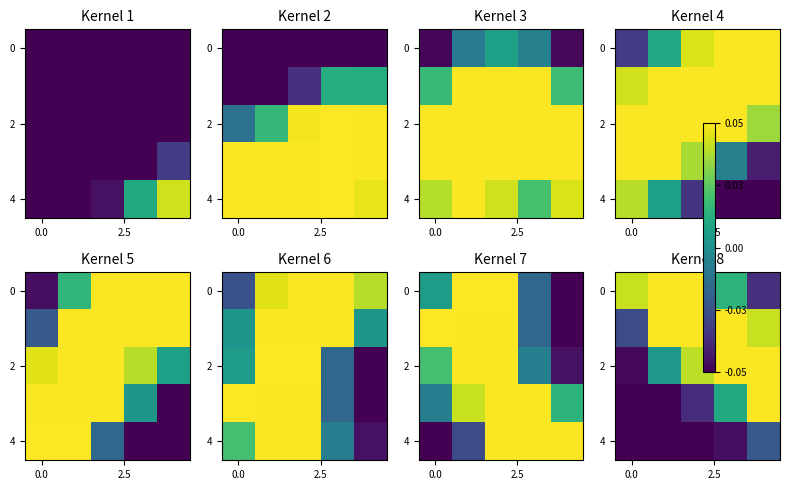

At which category is the sum across all series the highest?

4